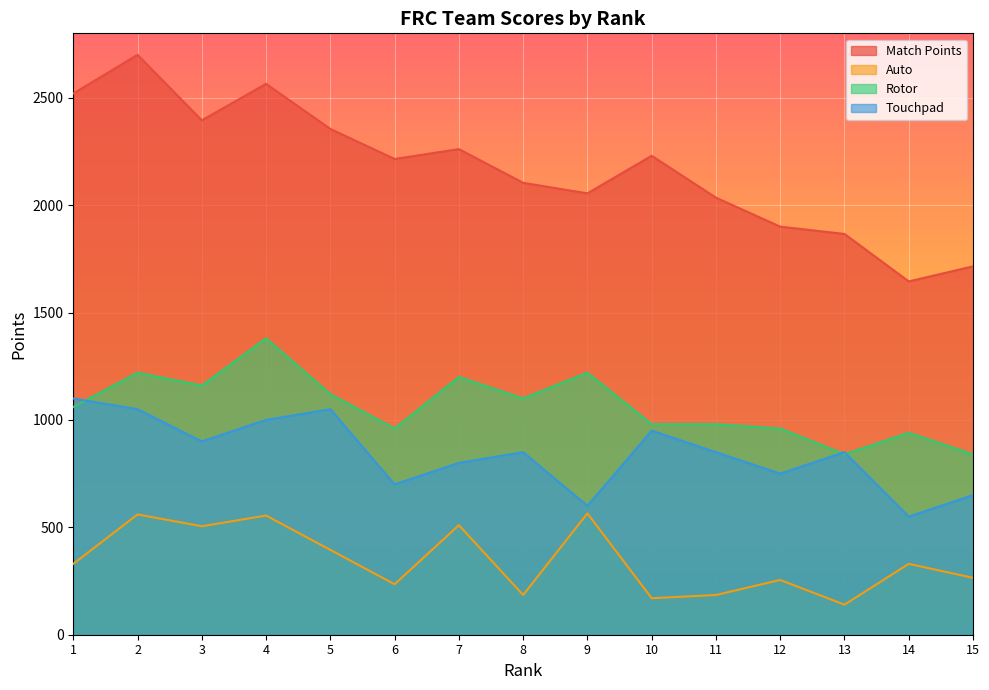

Between 1 and 5, which series saw the biggest shift?

Match Points